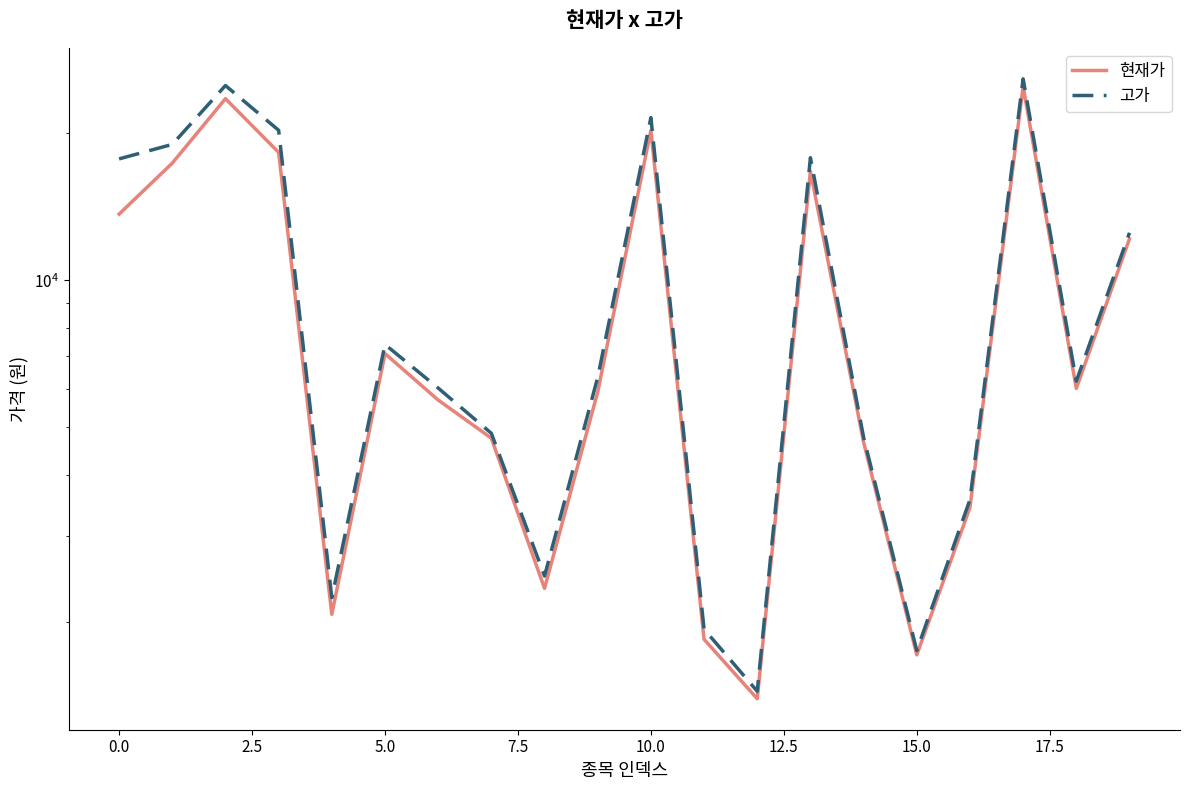

How many categories are shown in the chart?

20